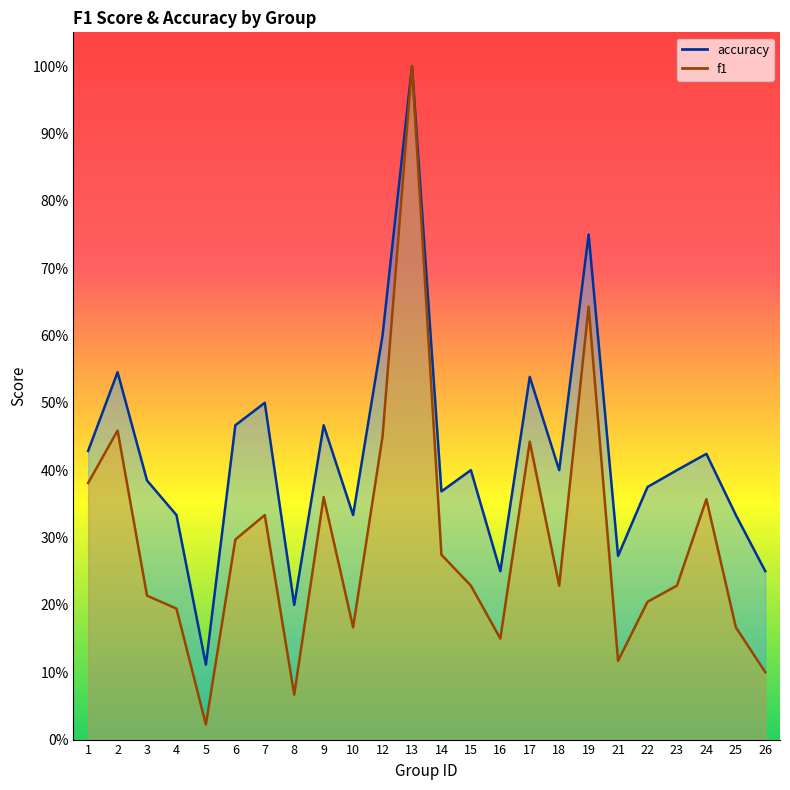

Reading left to right, list all the values displayed in this chart.

f1: 0.4	0.5	0.2	0.2	0.0	0.3	0.3	0.1	0.4	0.2	0.5	1.0	0.3	0.2	0.2	0.4	0.2	0.6	0.1	0.2	0.2	0.4	0.2	0.1
accuracy: 0.4	0.5	0.4	0.3	0.1	0.5	0.5	0.2	0.5	0.3	0.6	1.0	0.4	0.4	0.2	0.5	0.4	0.8	0.3	0.4	0.4	0.4	0.3	0.2